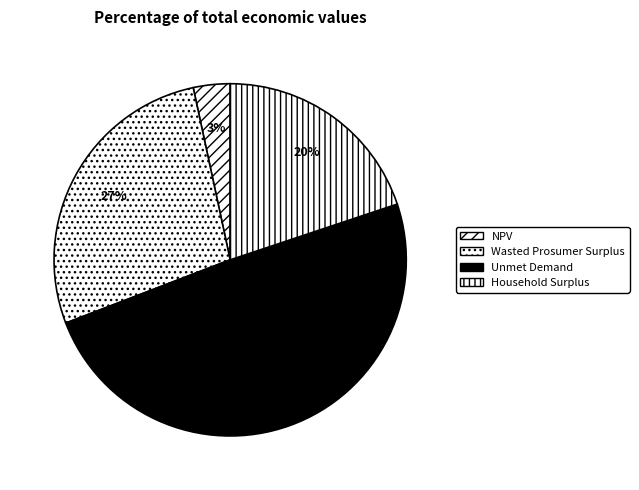

Which slice is the largest?

Unmet Demand